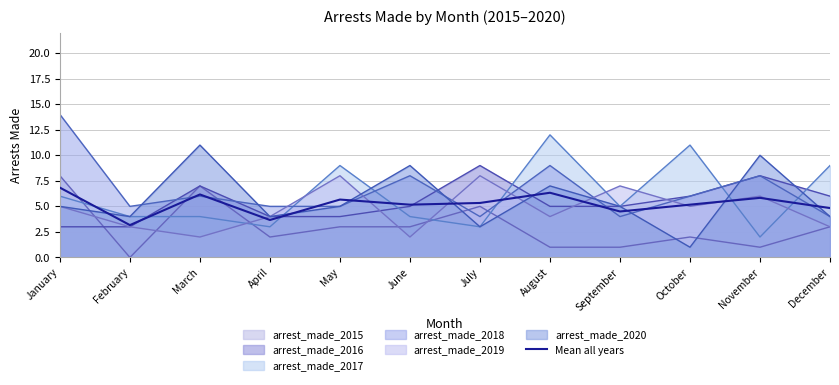

How many data points are less than 5?

4